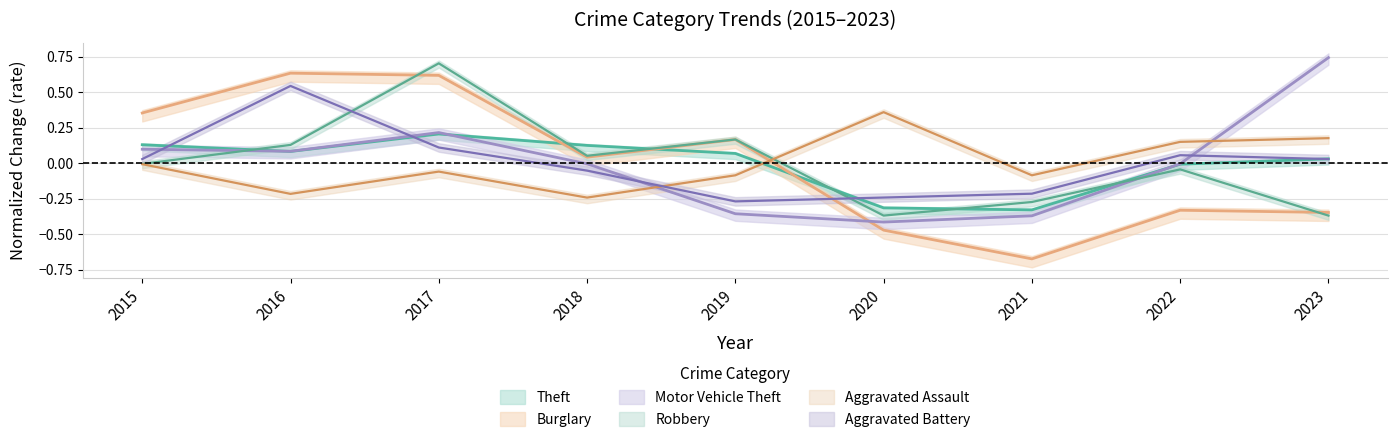

Reading right to left, list all the values displayed in this chart.

Theft: 2023=0.0	2022=-0.0	2021=-0.3	2020=-0.3	2019=0.1	2018=0.1	2017=0.2	2016=0.1	2015=0.1
Burglary: 2023=-0.3	2022=-0.3	2021=-0.7	2020=-0.5	2019=0.2	2018=0.0	2017=0.6	2016=0.6	2015=0.4
Motor Vehicle Theft: 2023=0.7	2022=-0.0	2021=-0.4	2020=-0.4	2019=-0.4	2018=-0.0	2017=0.2	2016=0.1	2015=0.1
Robbery: 2023=-0.4	2022=-0.0	2021=-0.3	2020=-0.4	2019=0.2	2018=0.1	2017=0.7	2016=0.1	2015=-0.0
Aggravated Assault: 2023=0.2	2022=0.2	2021=-0.1	2020=0.4	2019=-0.1	2018=-0.2	2017=-0.1	2016=-0.2	2015=-0.0
Aggravated Battery: 2023=0.0	2022=0.1	2021=-0.2	2020=-0.2	2019=-0.3	2018=-0.1	2017=0.1	2016=0.5	2015=0.0